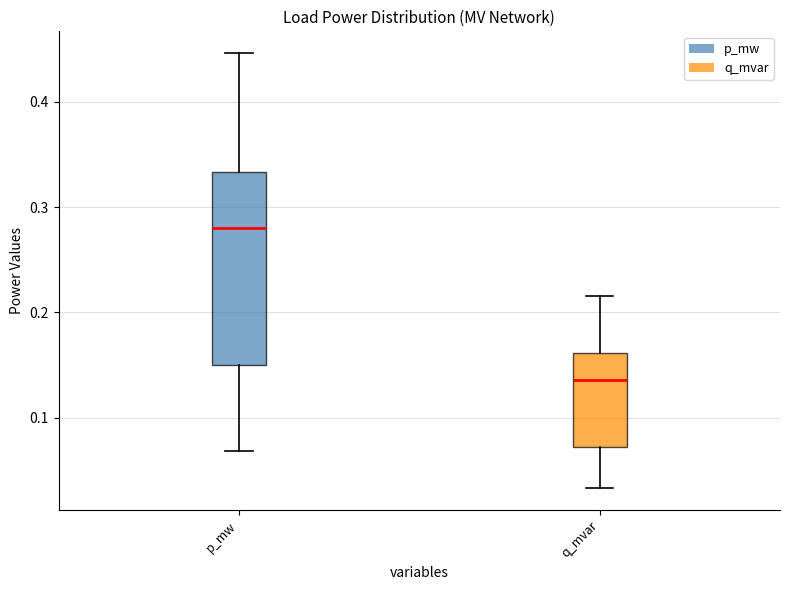

Which box is the tallest, from its lower edge to its upper edge?

p_mw